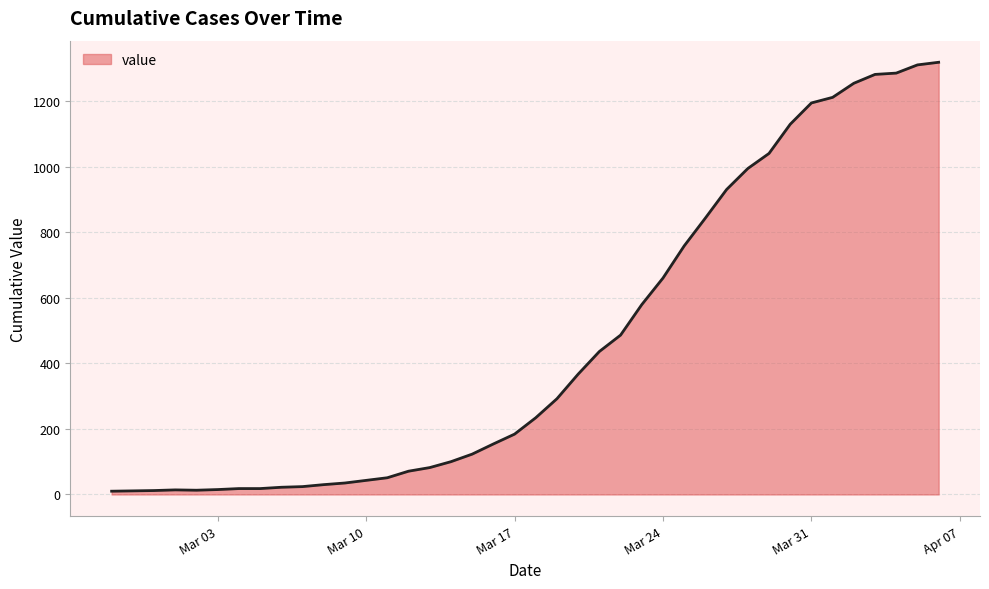

What is the maximum value shown in the chart?

1318